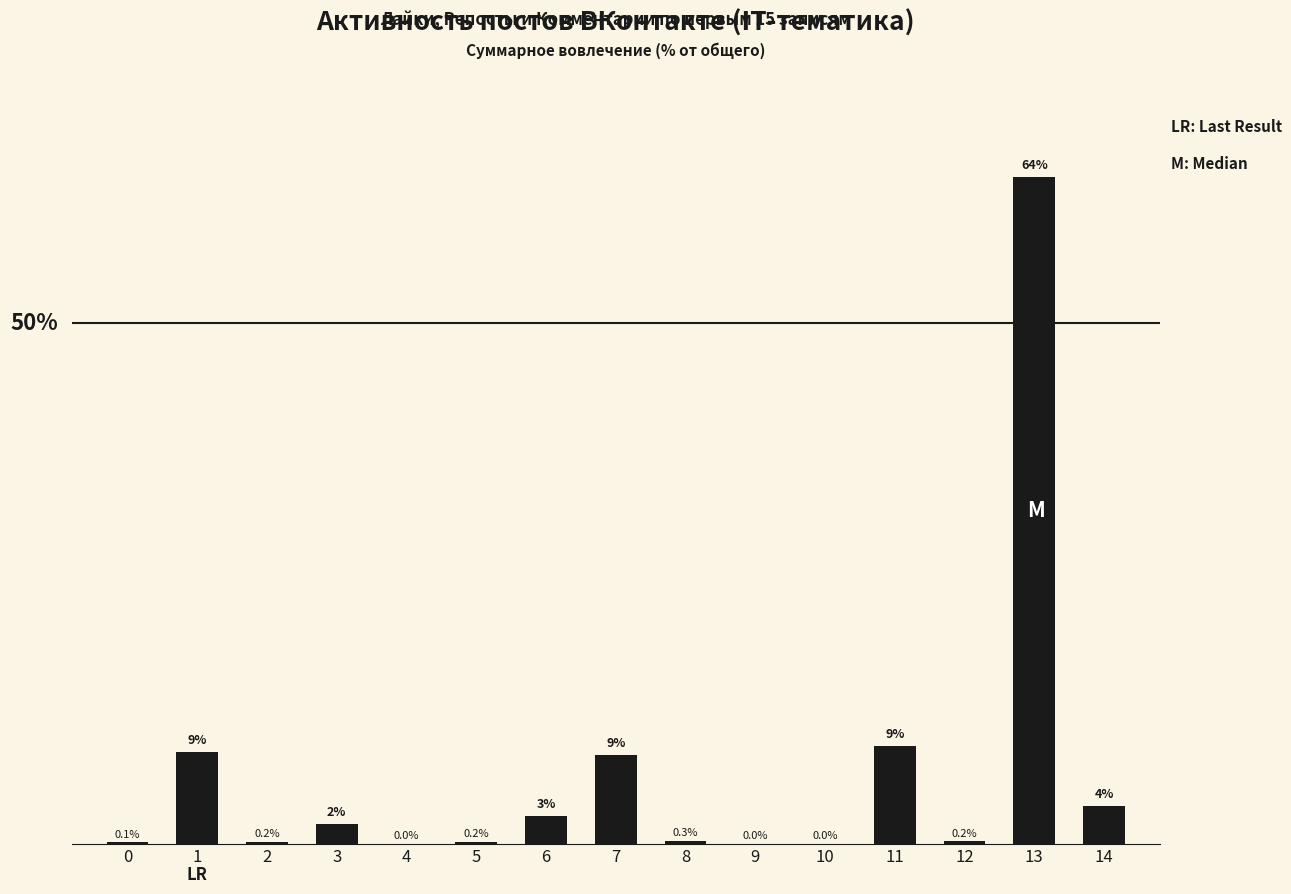

What value does the data have at 13?

64.1